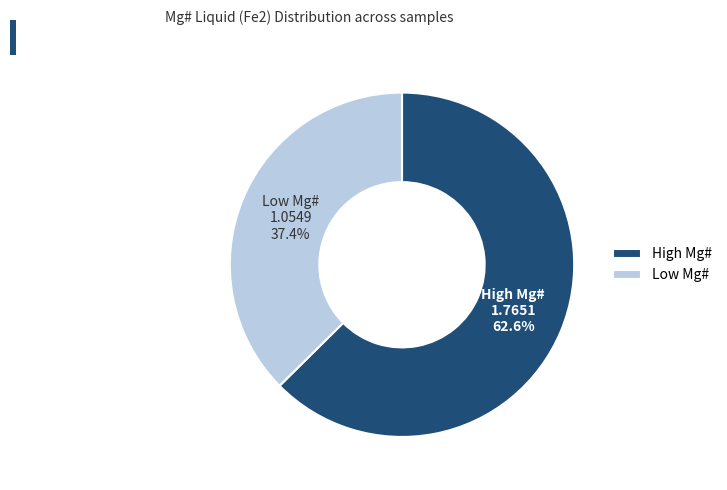

Which category accounts for the majority?

High Mg#